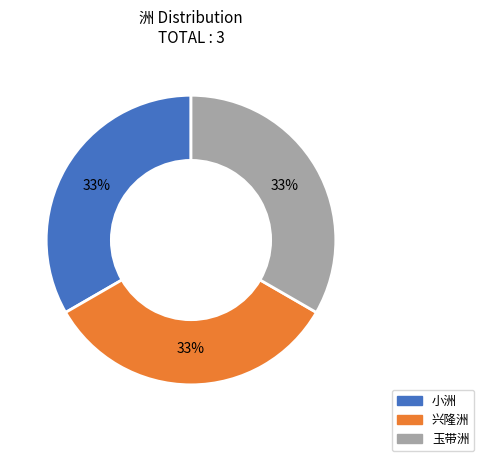

True or false: 玉带洲 accounts for 79% of the total.

False